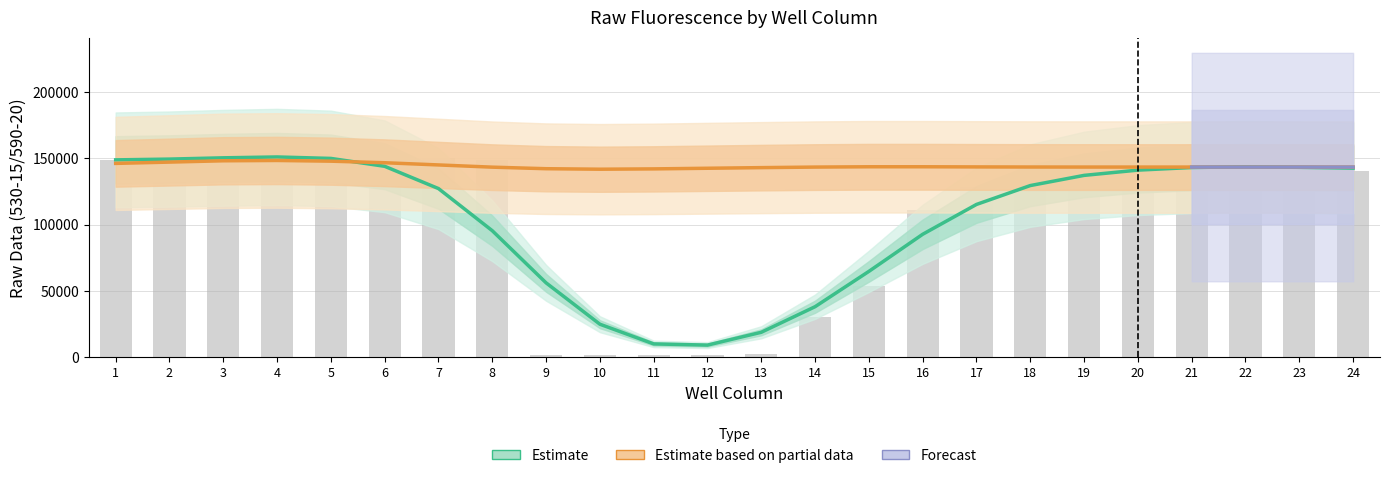

What is the sum of all values?

2526959